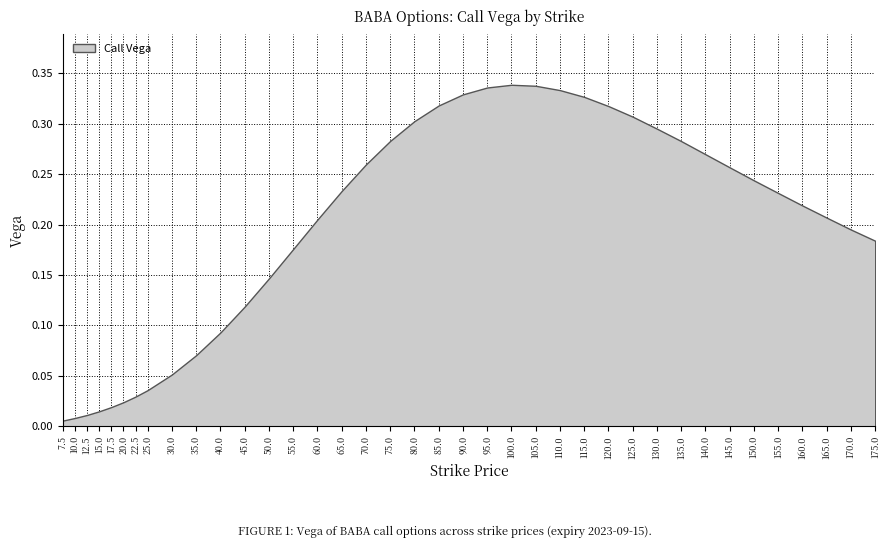

Which label corresponds to the largest value in the chart?

100.0